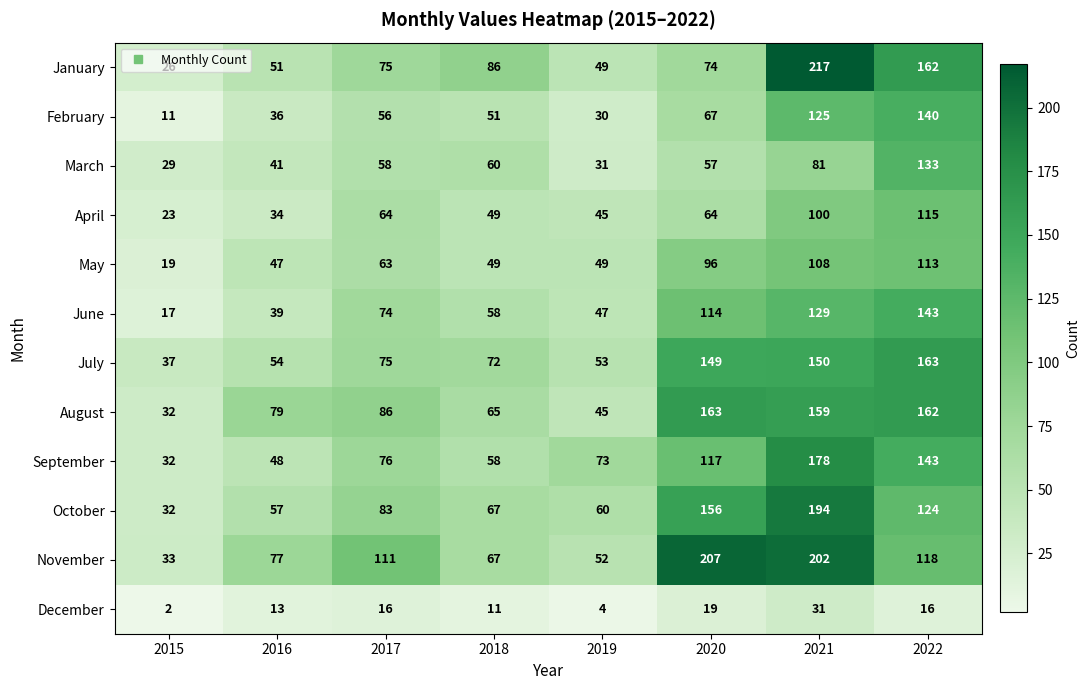

The value of January at 2019 is 49. True or false?

True